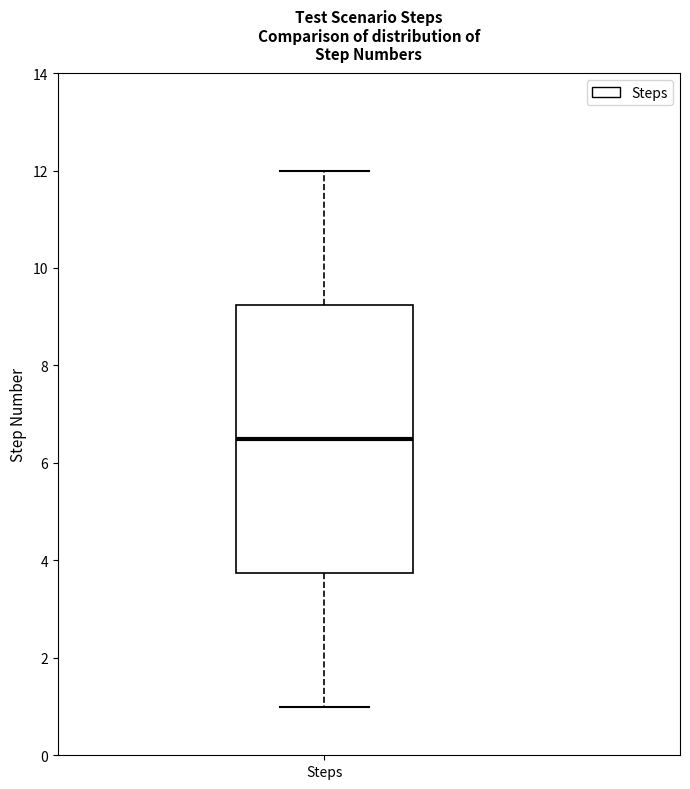

Read this box plot against the y-axis: the position of the median line, the range covered by the box, and the ends of both whiskers. The values are not printed on the chart, so give them approximately, as read against the axis.

median 6.6, box 3.8 to 9.2, whiskers 1.0 to 12.0